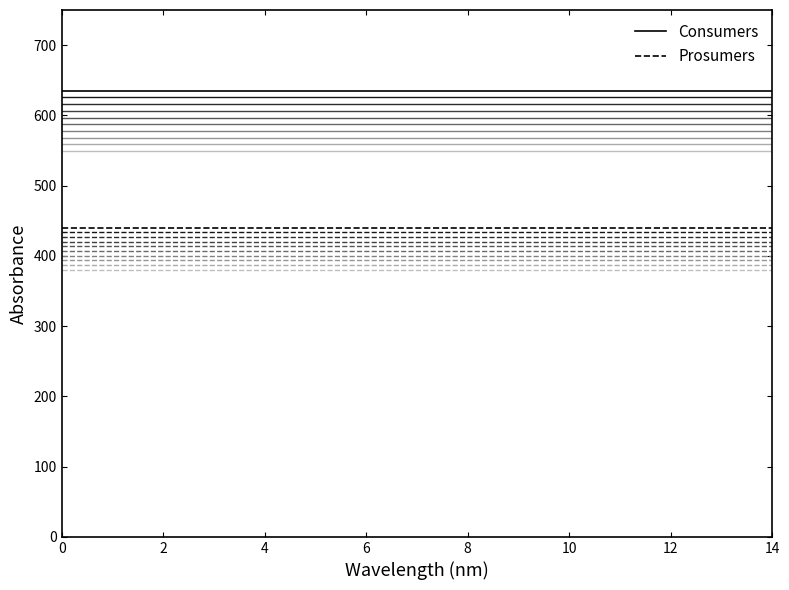

True or false: Prosumers and Consumers intersect in this chart.

False